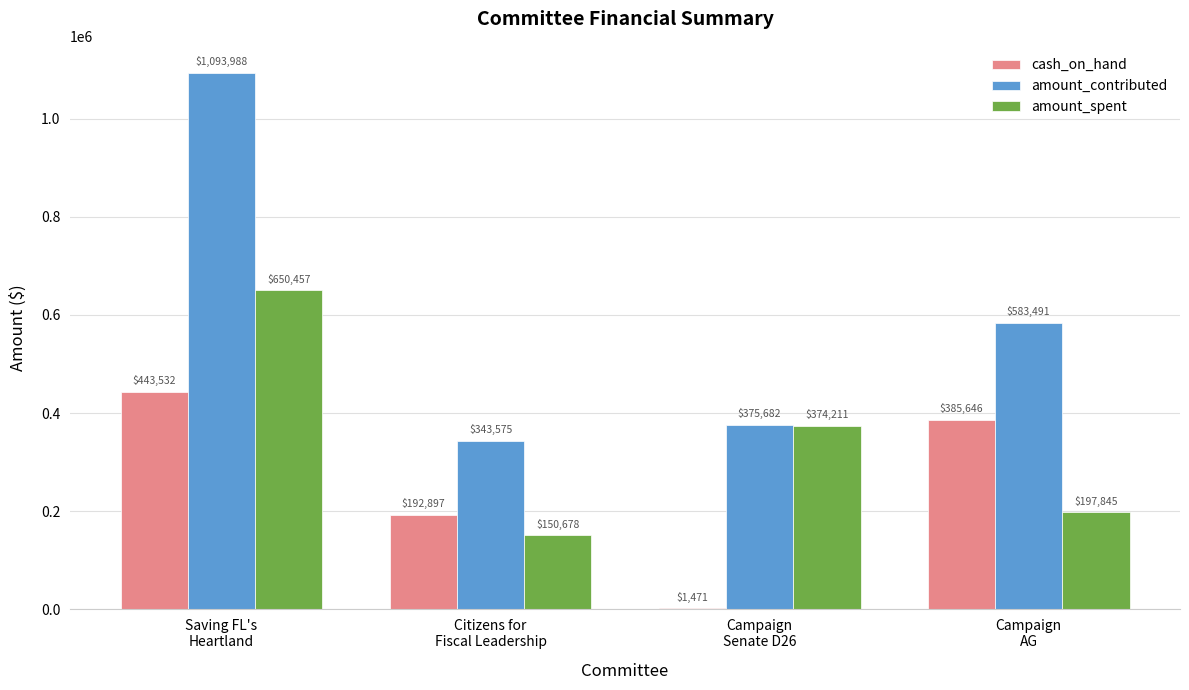

Is the value of amount_spent at Citizens for
Fiscal Leadership greater than the value of amount_contributed at Campaign
AG?

No